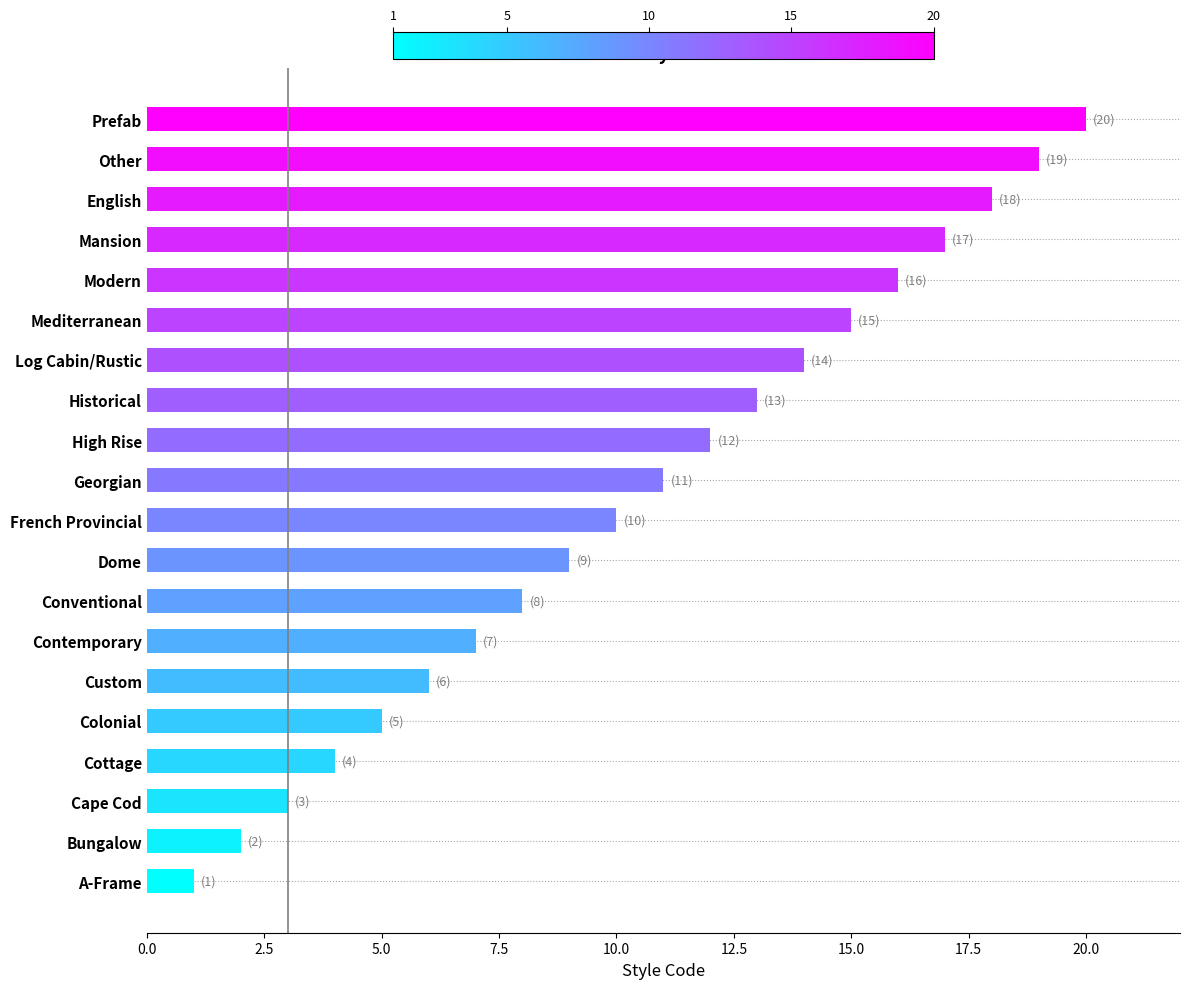

The chart shows a value of 10 at Custom. True or false?

False